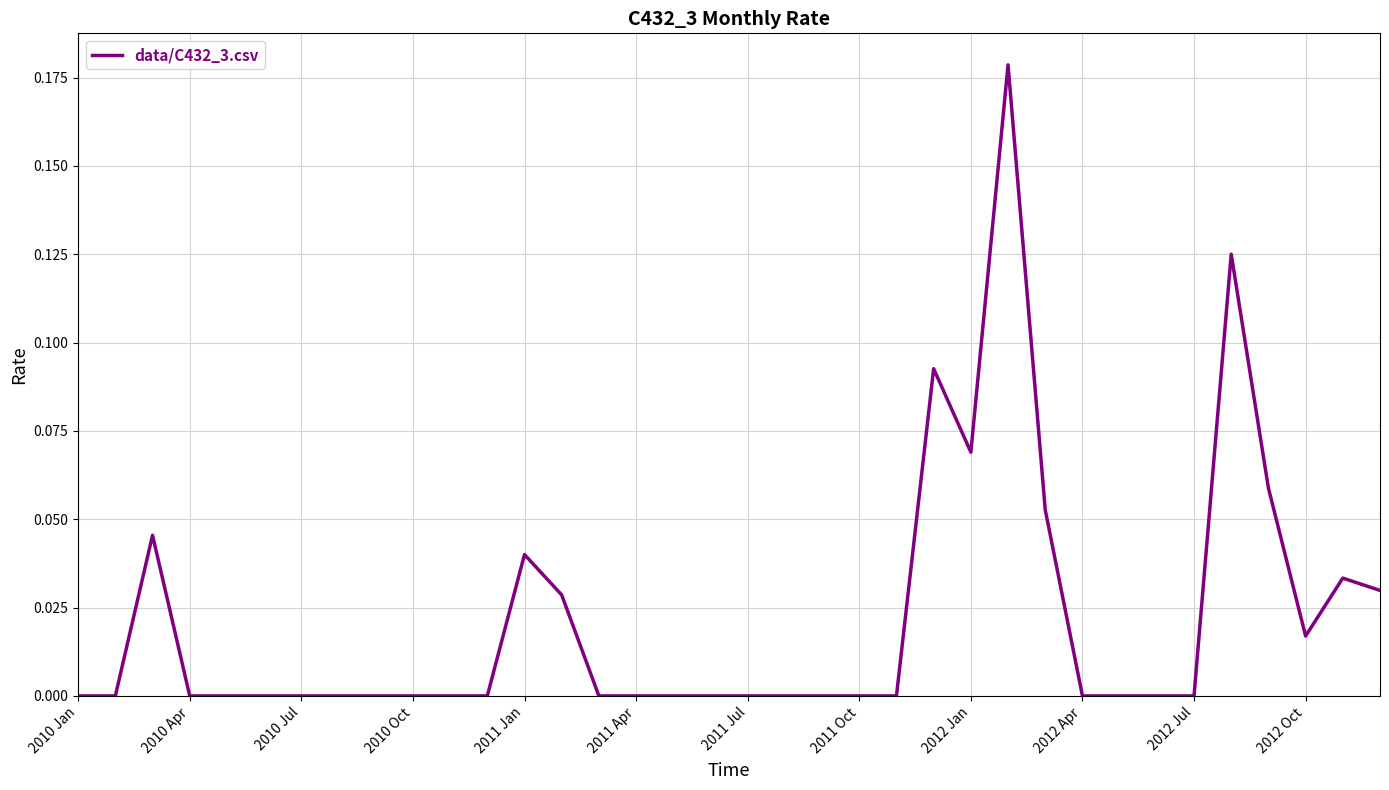

Between 2010 Jan and 2011 Jan, which is larger?

2011 Jan